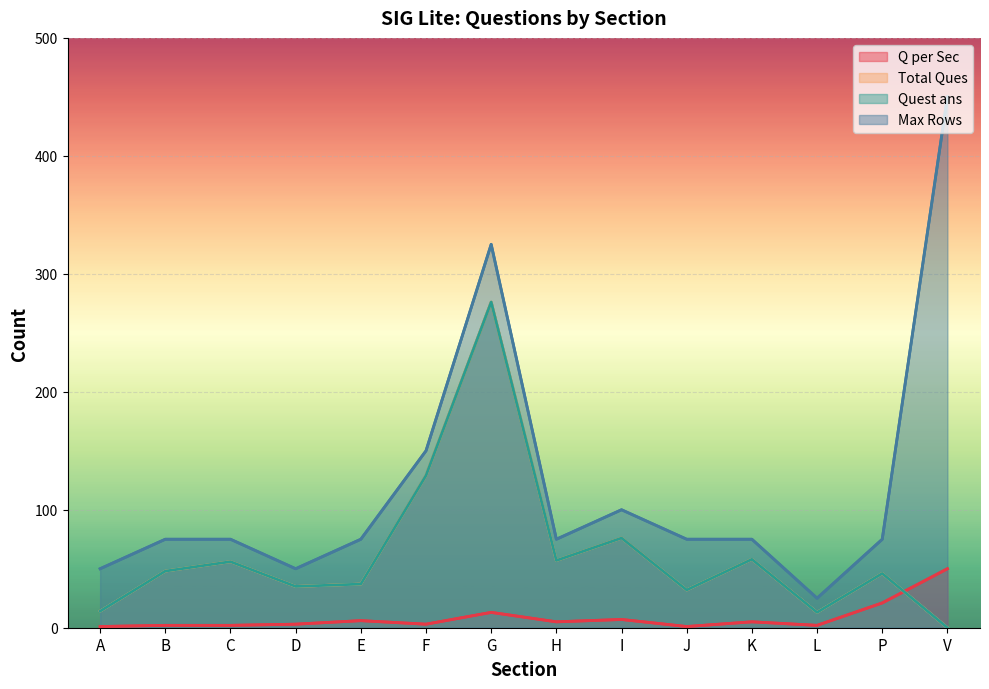

What is the sum of all Total Ques values?

877